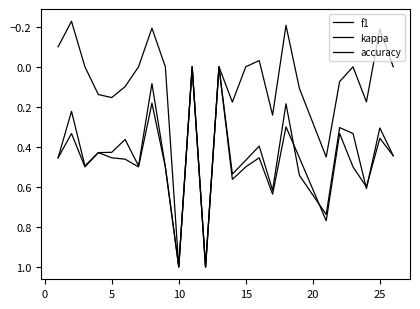

Reading right to left, what are all the values shown in this chart?

f1: 0.4	0.3	0.6	0.3	0.3	0.7	0.5	0.2	0.6	0.4	0.5	0.5	0.0	1.0	0.0	1.0	0.5	0.1	0.5	0.4	0.4	0.4	0.5	0.2	0.5
kappa: 0.0	-0.2	0.2	0.0	0.1	0.5	0.1	-0.2	0.2	-0.0	0.0	0.2	0.0	1.0	0.0	1.0	0.0	-0.2	0.0	0.1	0.2	0.1	0.0	-0.2	-0.1
accuracy: 0.4	0.4	0.6	0.5	0.3	0.8	0.5	0.3	0.6	0.5	0.5	0.6	0.0	1.0	0.0	1.0	0.5	0.2	0.5	0.5	0.5	0.4	0.5	0.3	0.5